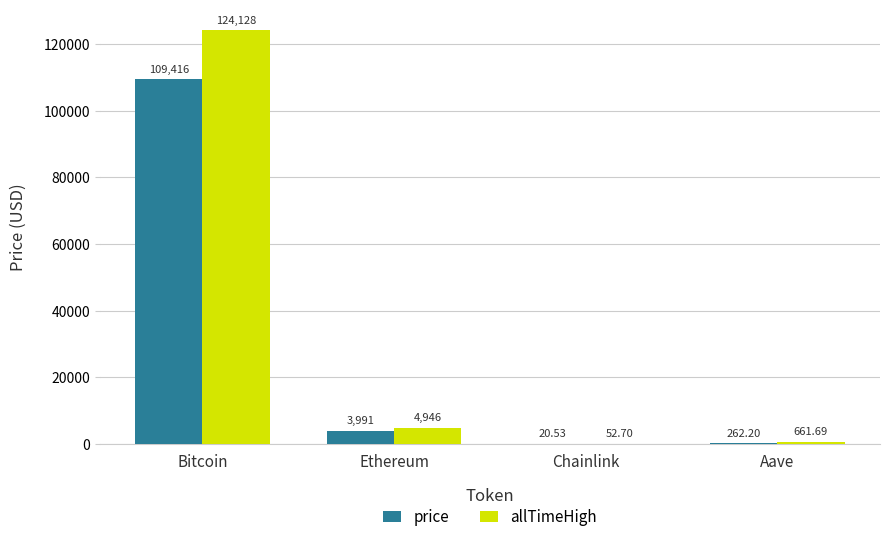

Which series changed the most between Ethereum and Aave?

allTimeHigh